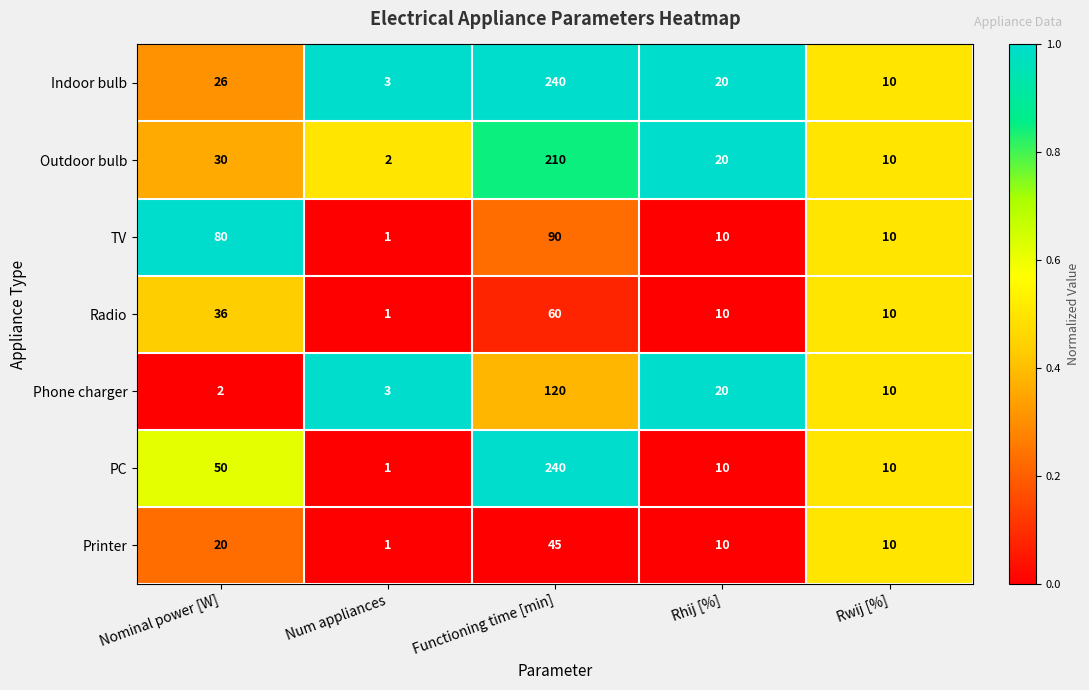

How many series are shown in this chart?

7